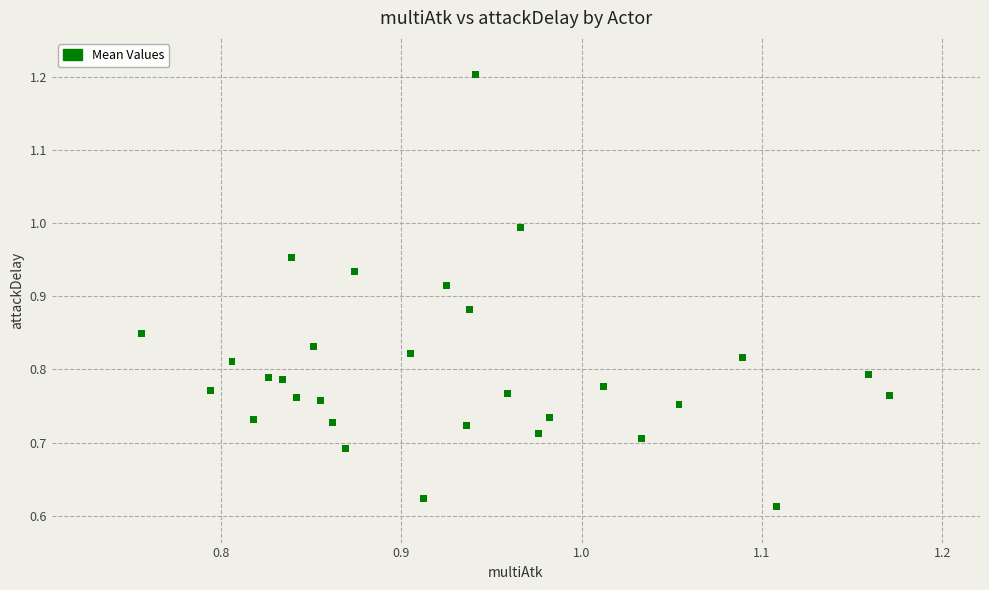

What is the range of X values (max minus min)?

0.4